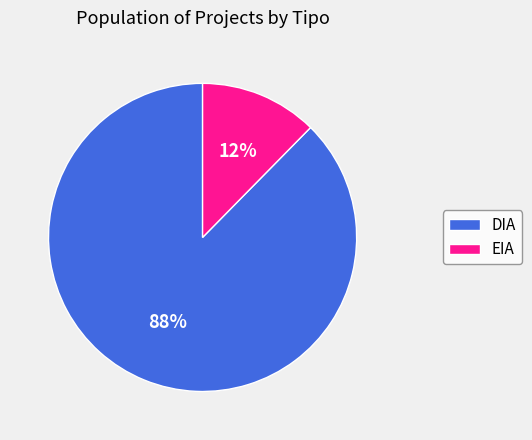

Is the sum of EIA and DIA greater than half?

Yes